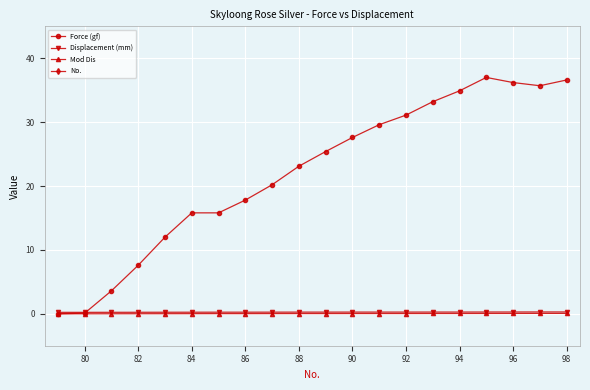

What is the value of the Displacement (mm) point at the 19th from the left?

0.3